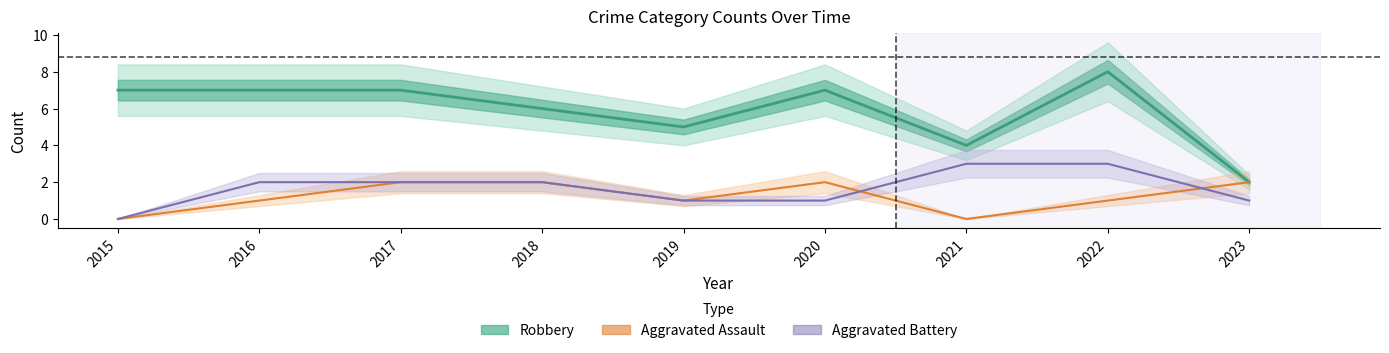

What is the value of the Aggravated Battery point at the 6th from the left?

1